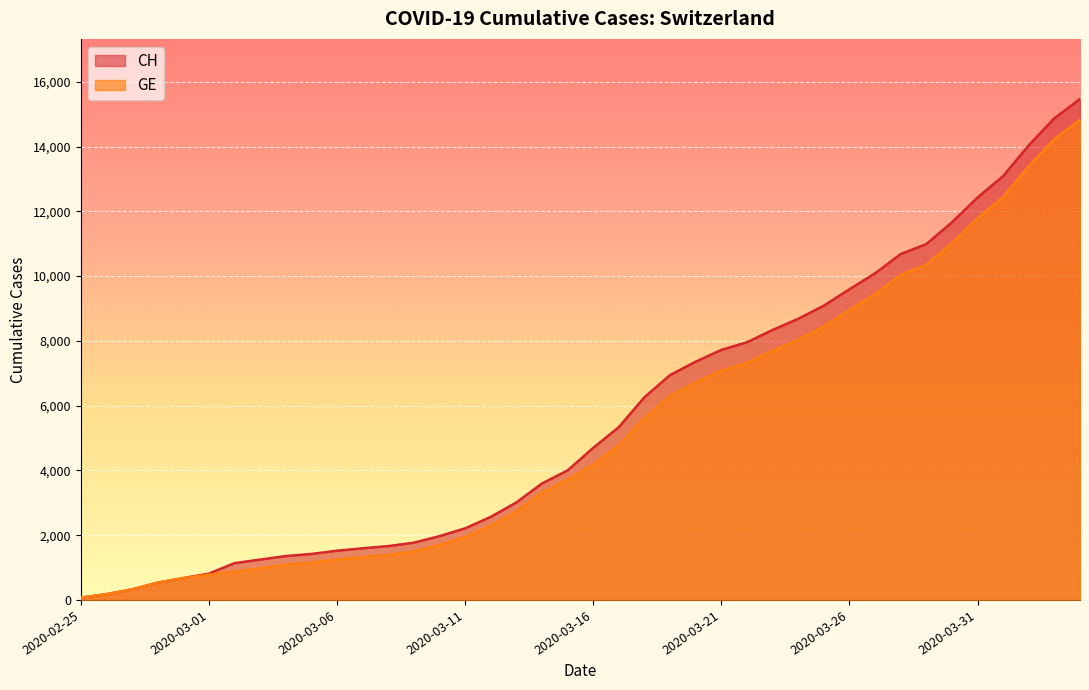

List the series in order of their peak value, highest first.

CH, GE